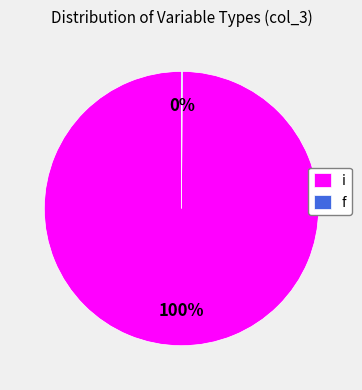

To the nearest percent, what is the average slice percentage?

50%